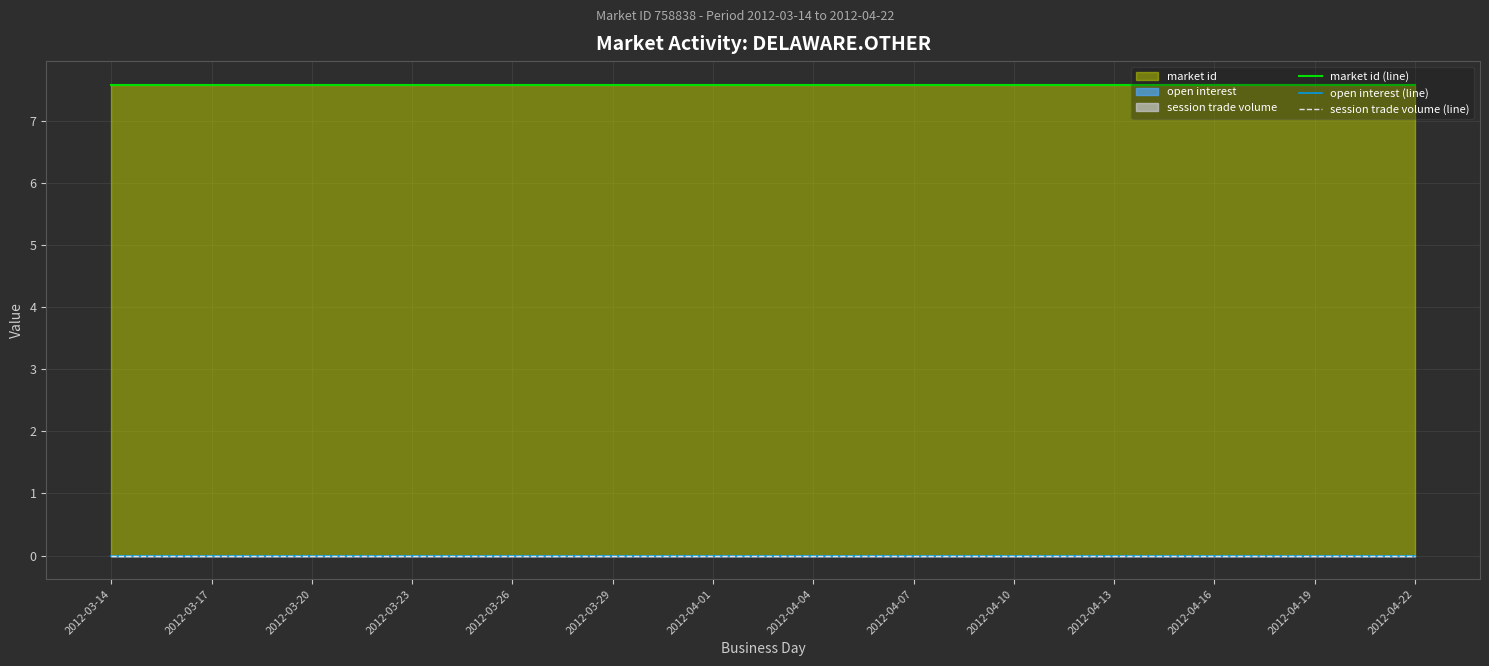

Which series has the widest spread of values?

market id (line)